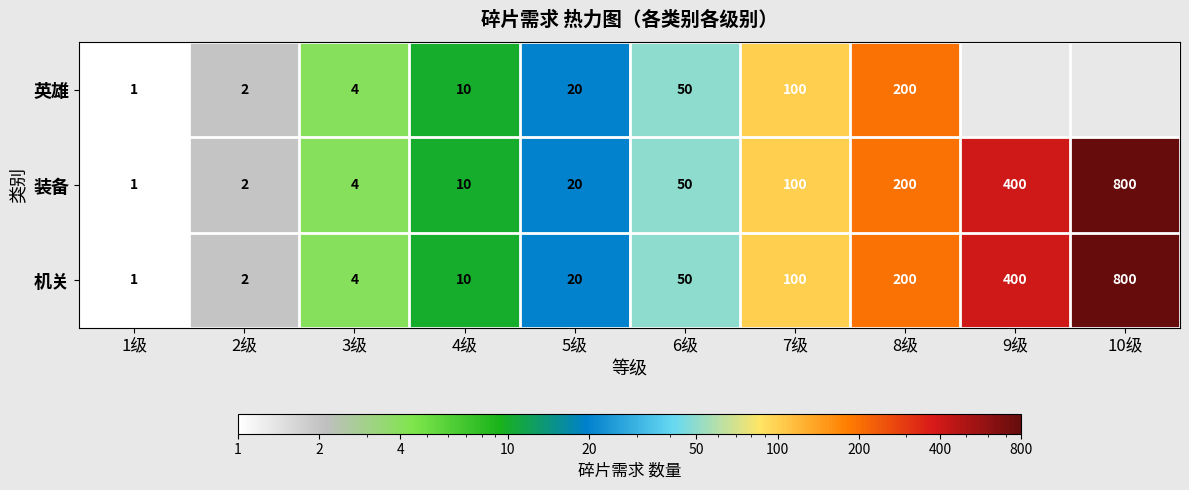

Is it true that 装备 equals 2.6 at 2级?

False